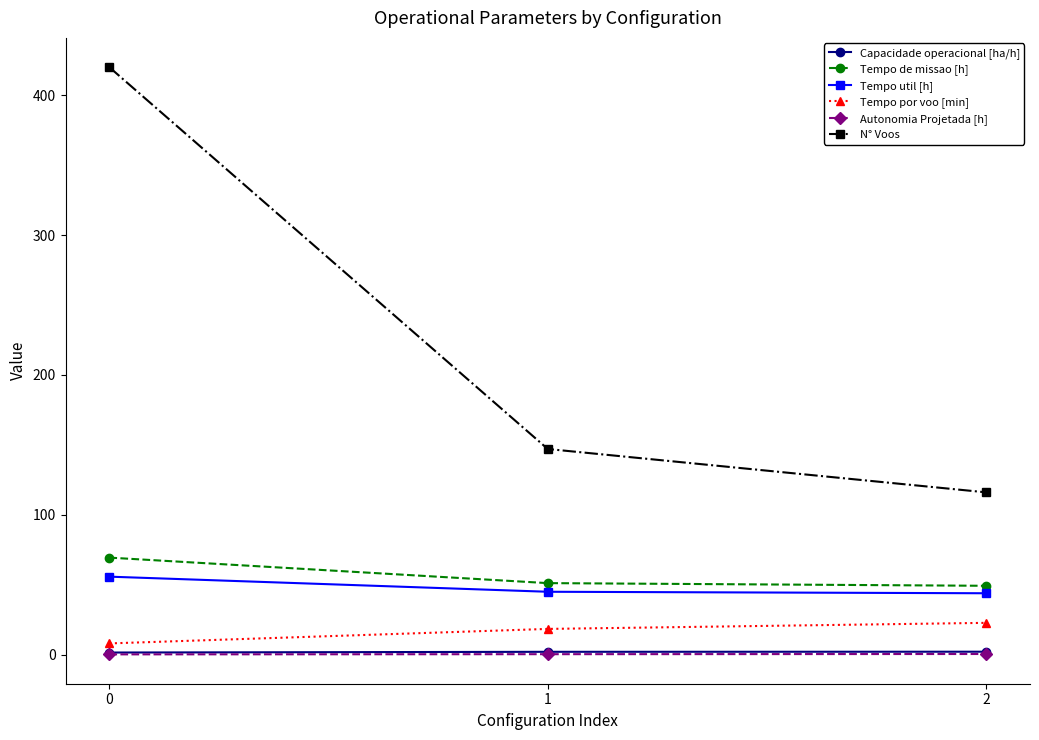

The value of N° Voos at 0 is 642.4. True or false?

False